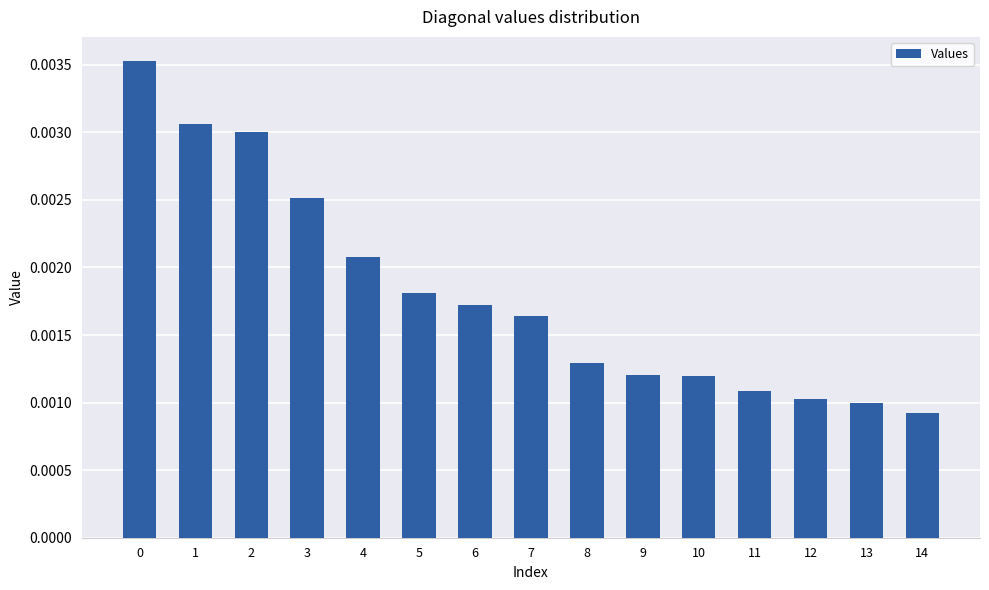

At which category does the chart reach its minimum across all series?

14